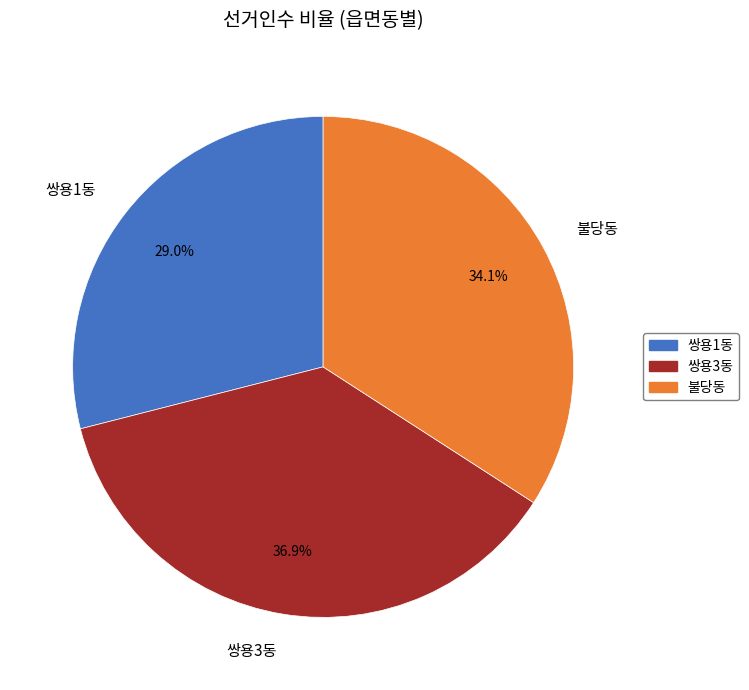

How many segments does this pie chart have?

3